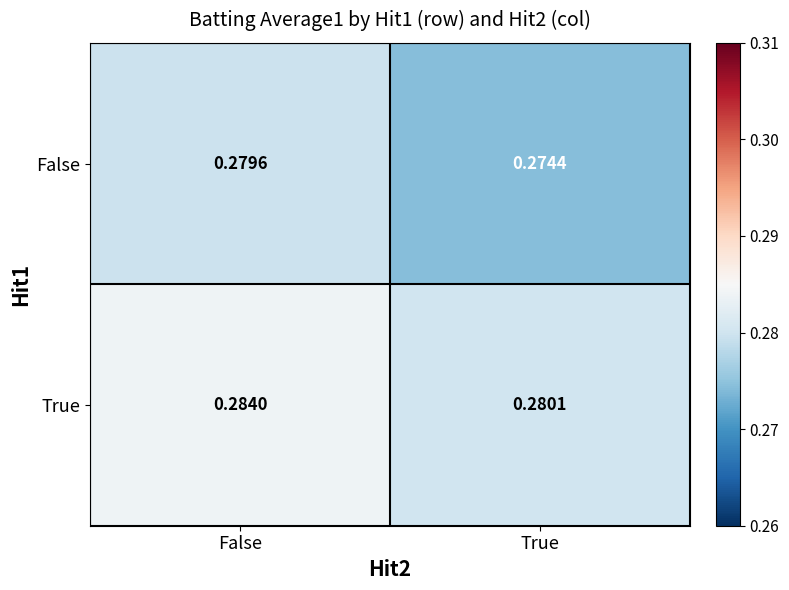

Which label corresponds to the largest value in the chart?

False